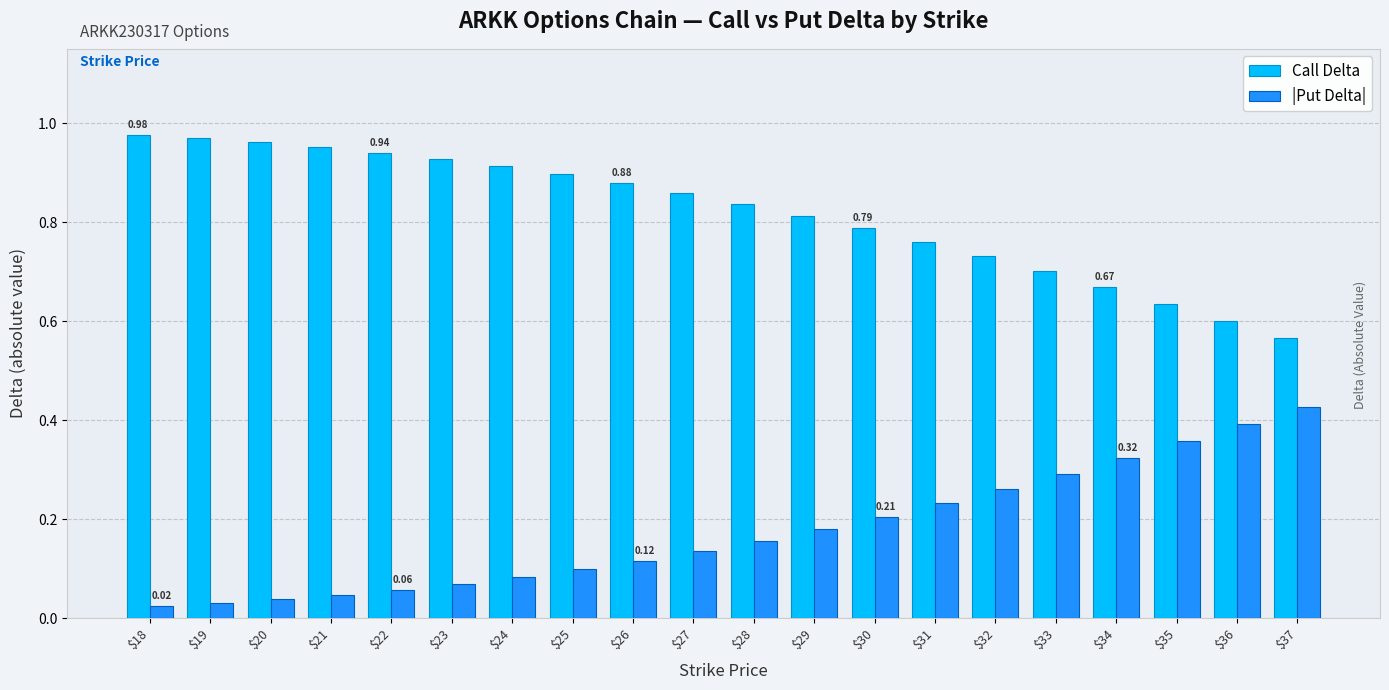

How many bars are there in each group?

2